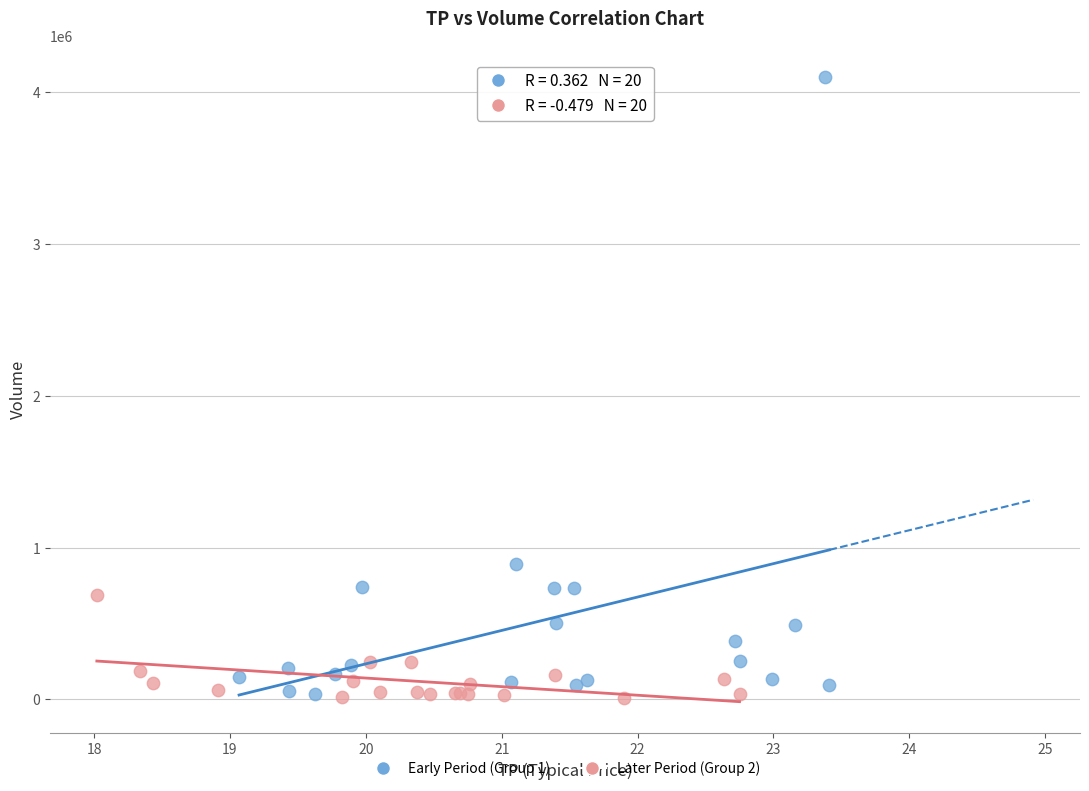

Which series has the largest Y range (max minus min)?

Early Period (Group 1)